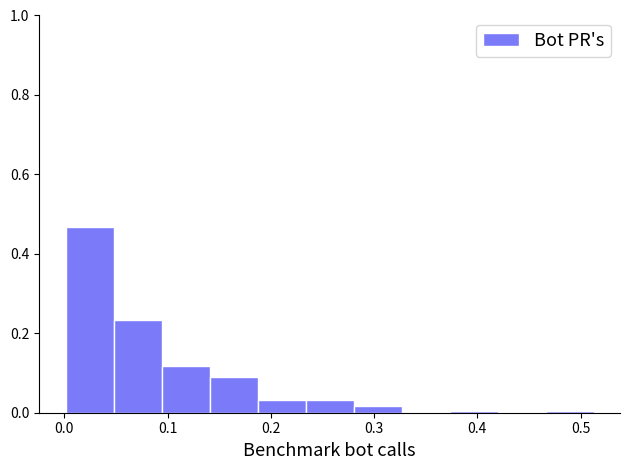

Which range on the x-axis has the tallest bar?

0.00 to 0.05